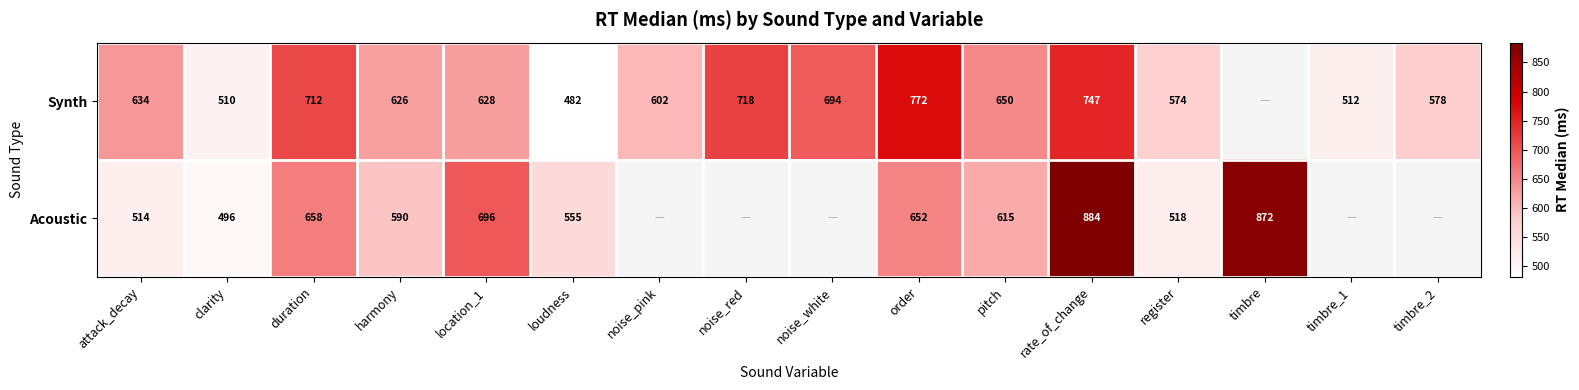

What is the spread (max minus min) of values at loudness?

73